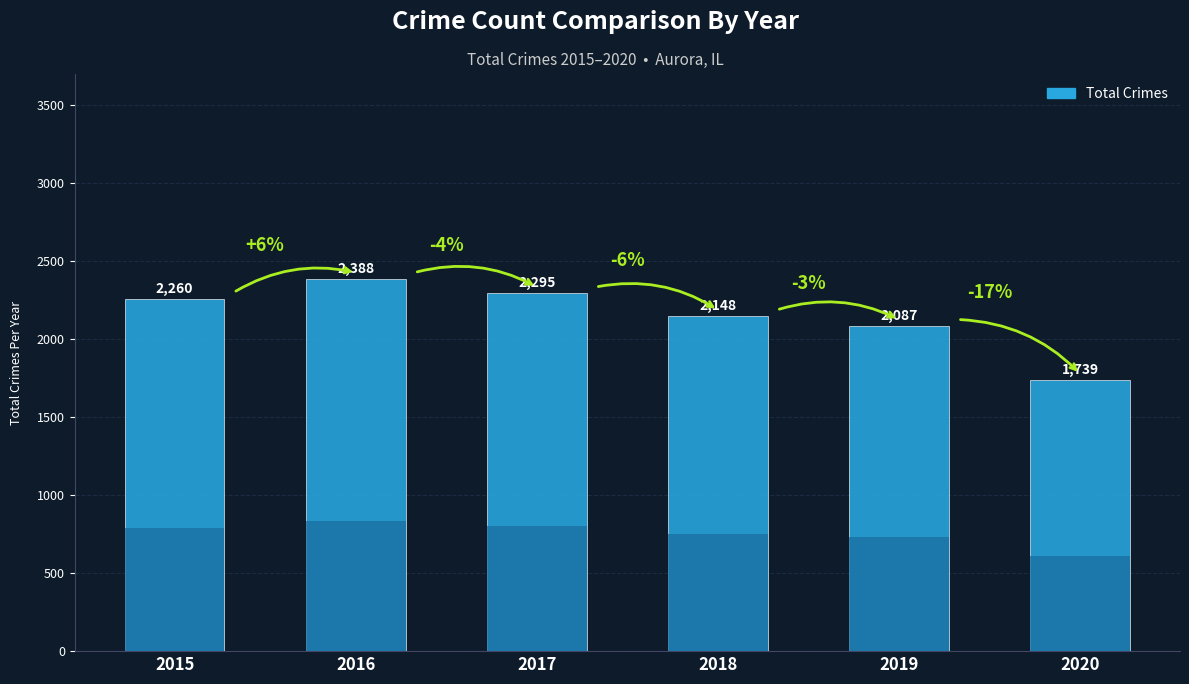

How many values are below 2260?

3